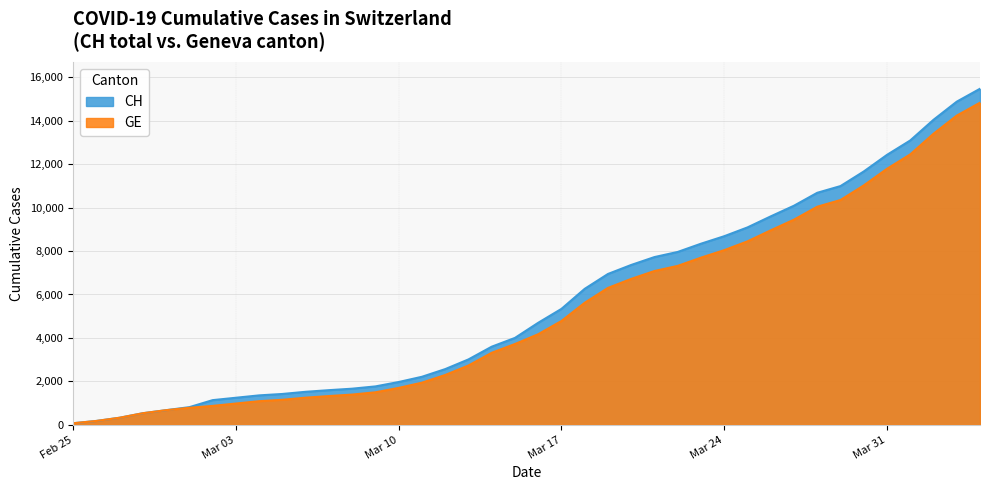

Which series has the widest spread of values?

CH